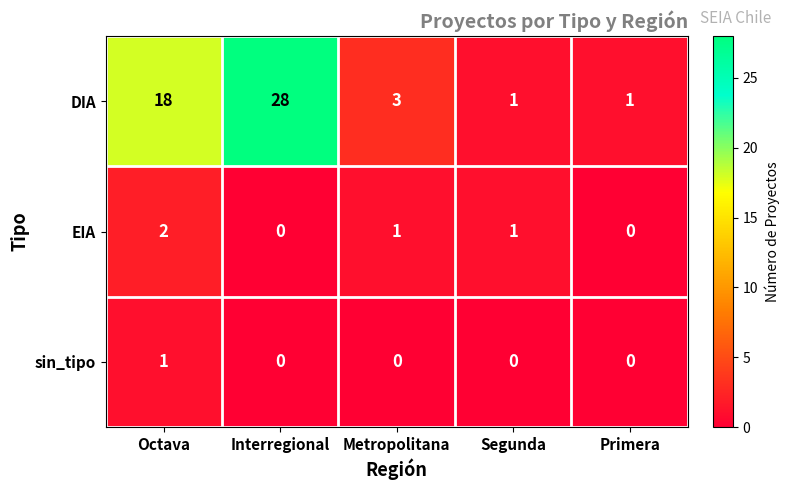

How many series are shown in this chart?

3